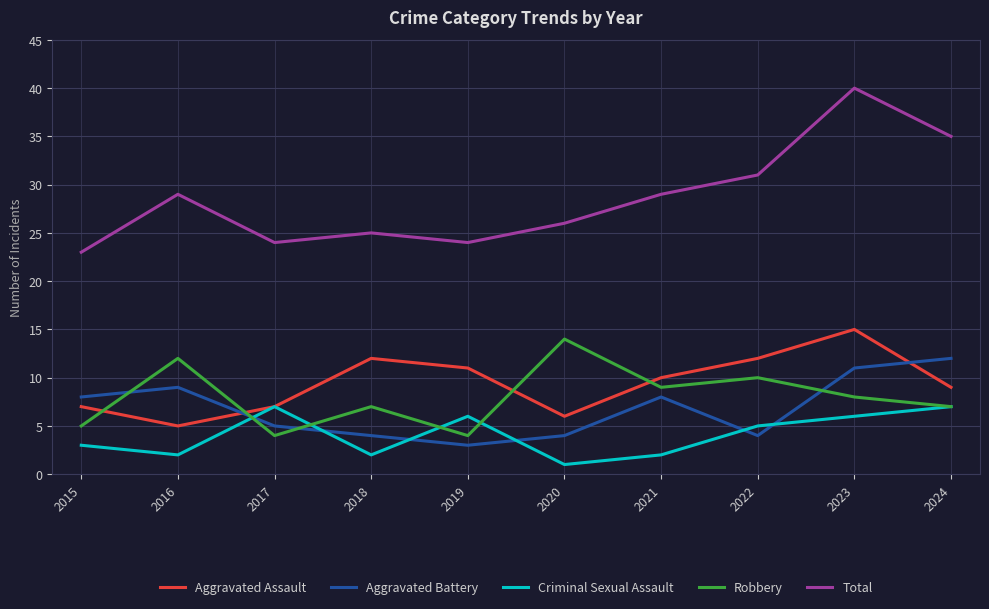

Which label corresponds to the largest value in the chart?

2023